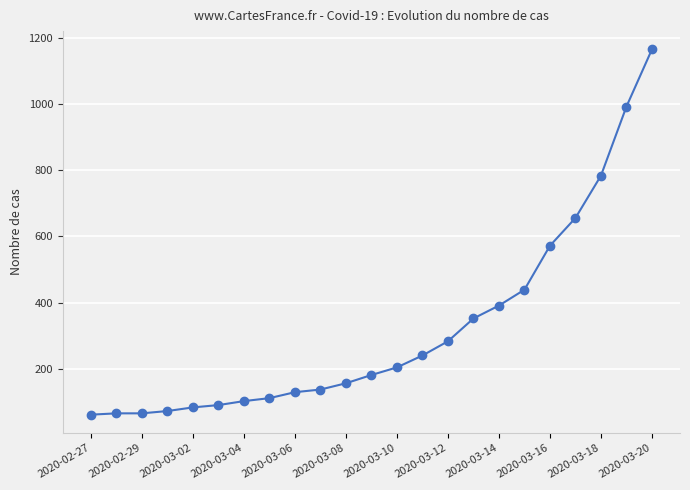

What is the minimum value shown in the chart?

61